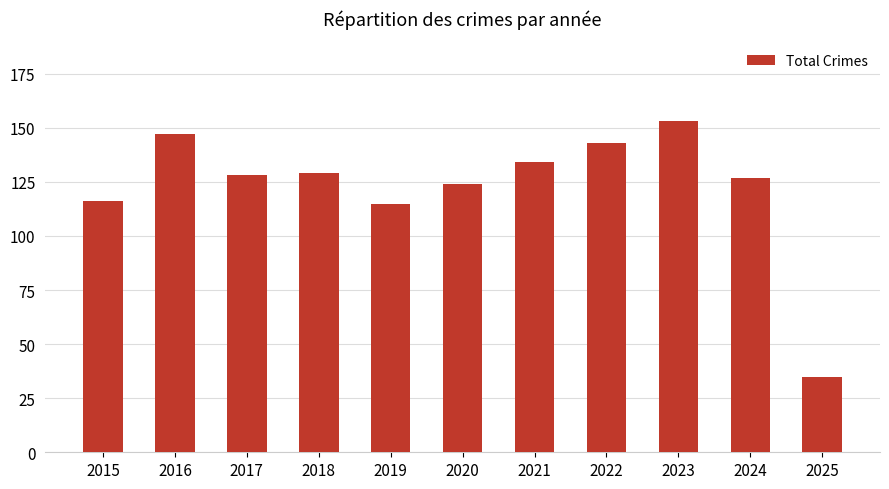

Reading left to right, extract all data points from this chart.

116	147	128	129	115	124	134	143	153	127	35